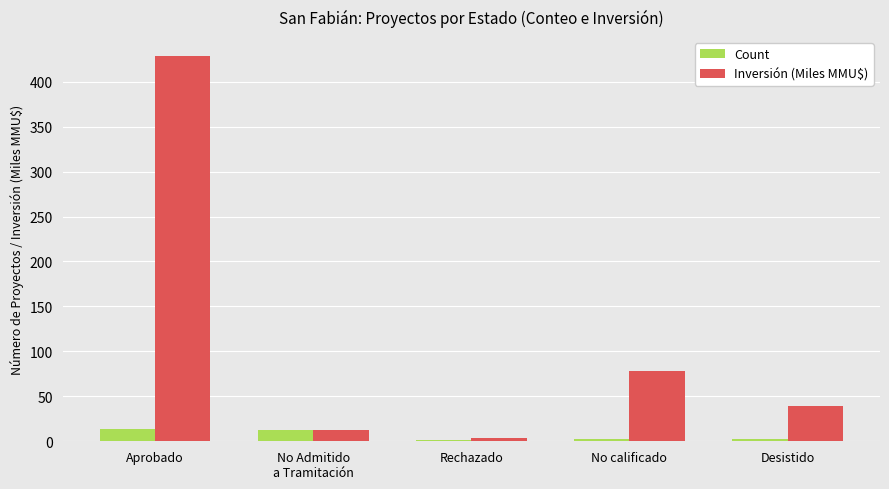

Between Aprobado and Rechazado, which series saw the biggest shift?

Inversión (Miles MMU$)